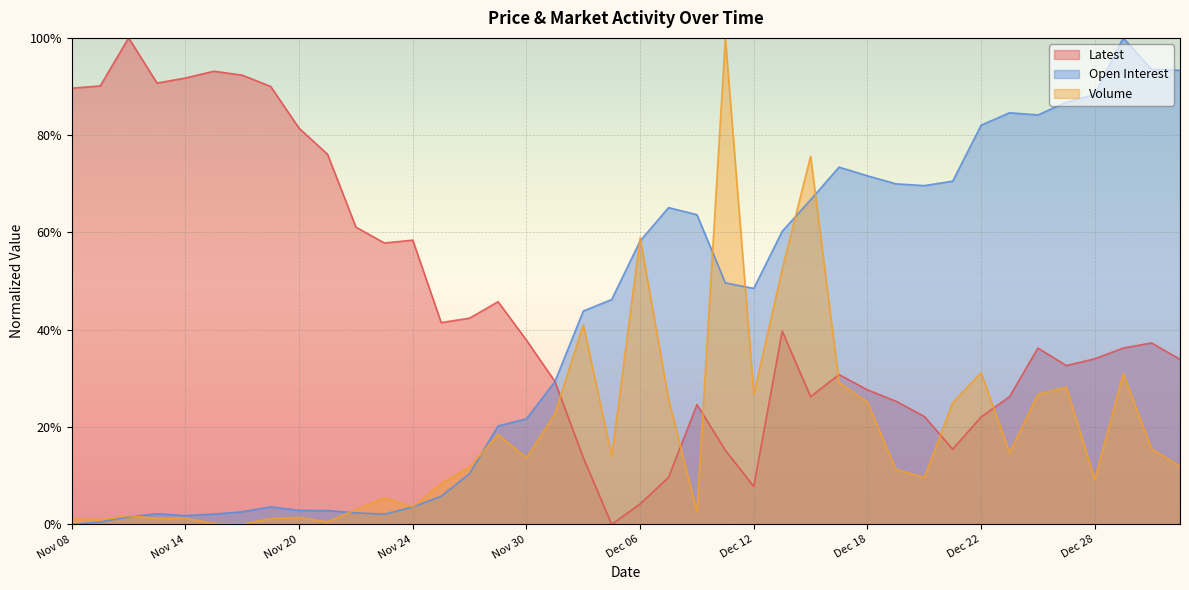

The Volume series shows 25.0 at Dec 21. True or false?

True